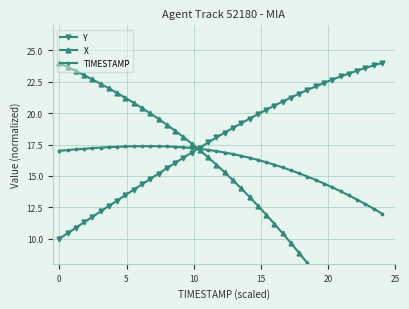

What is the maximum value for Y?

24.0